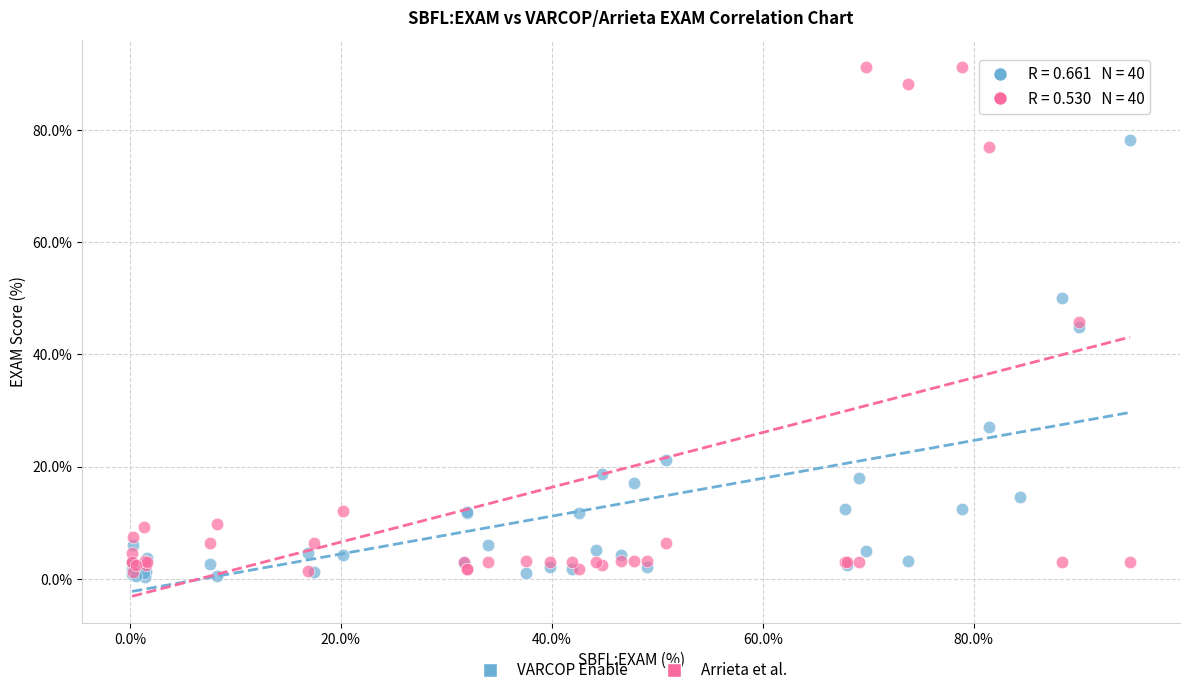

Which series contains the lowest Y value?

VARCOP Enable